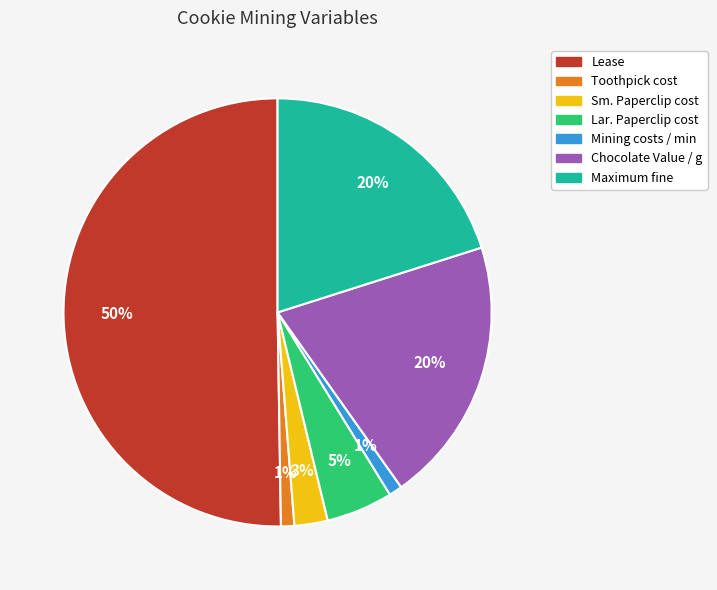

Is the sum of Maximum fine and Chocolate Value / g greater than half?

No